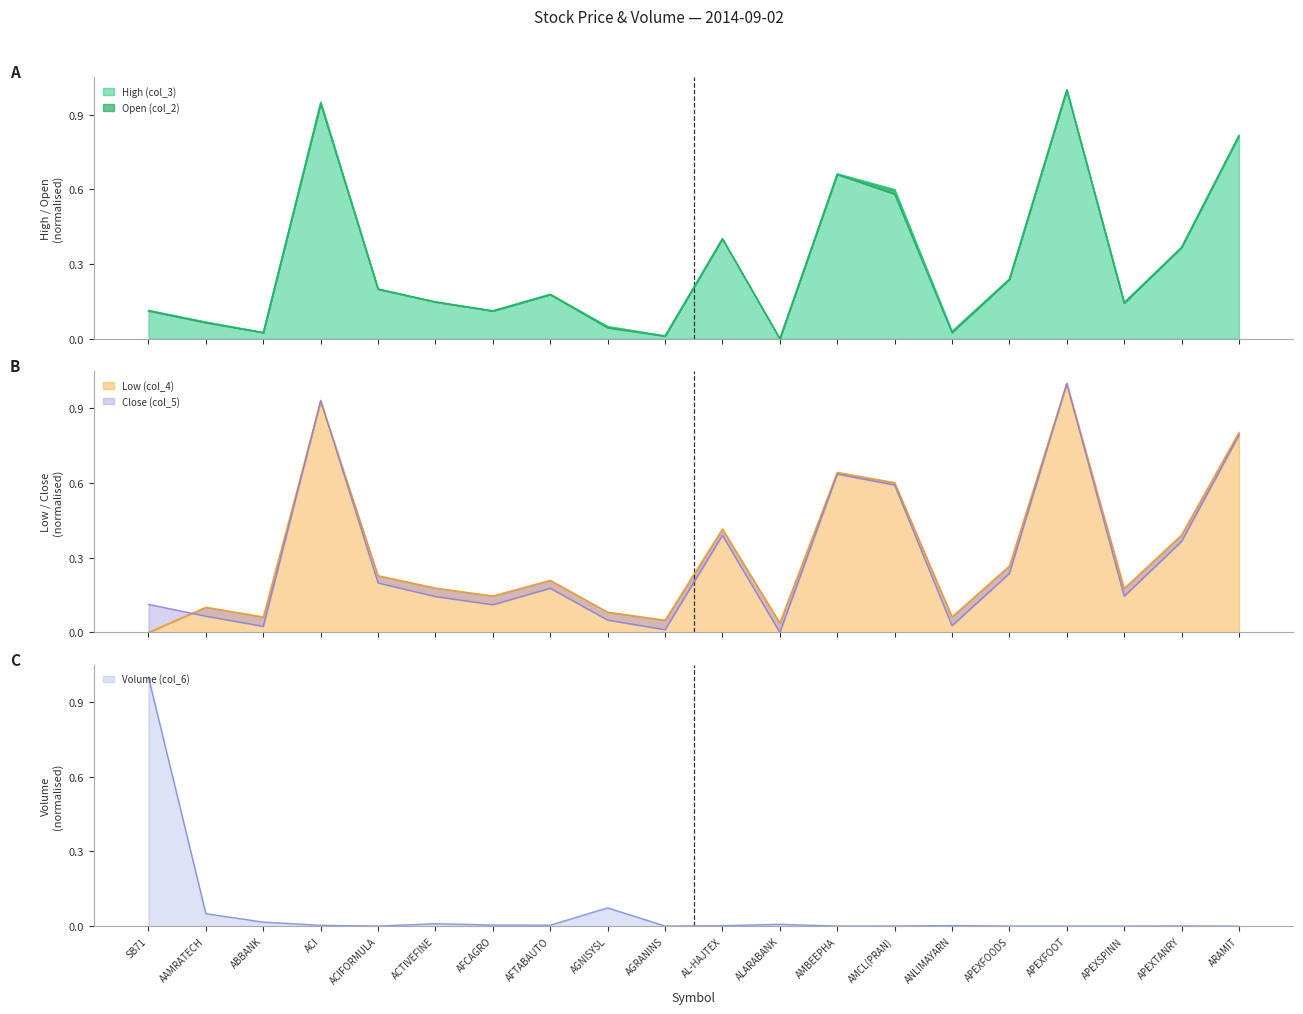

Count the number of categories in the chart.

20